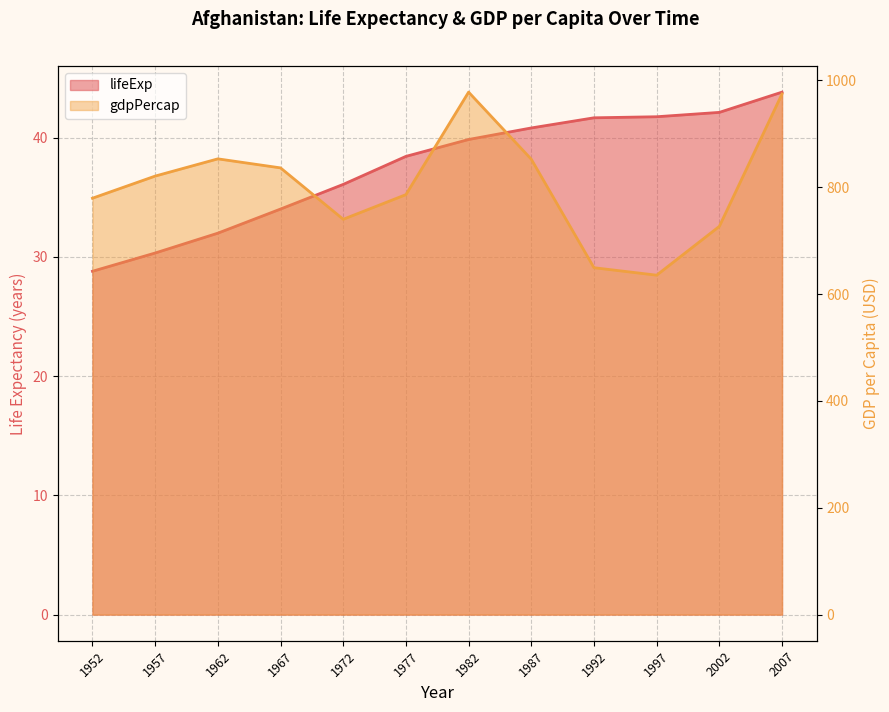

What is the difference between the gdpPercap values at 2007 and 1982?

3.4